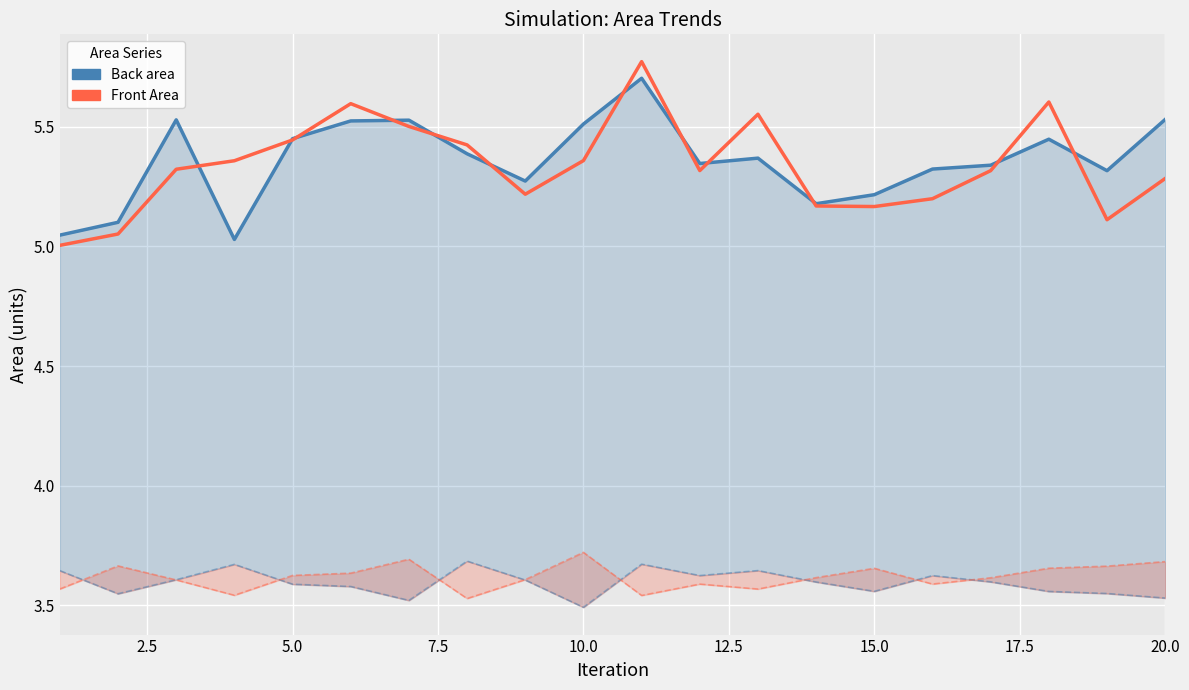

How many interior local valleys does the Back area series have?

5